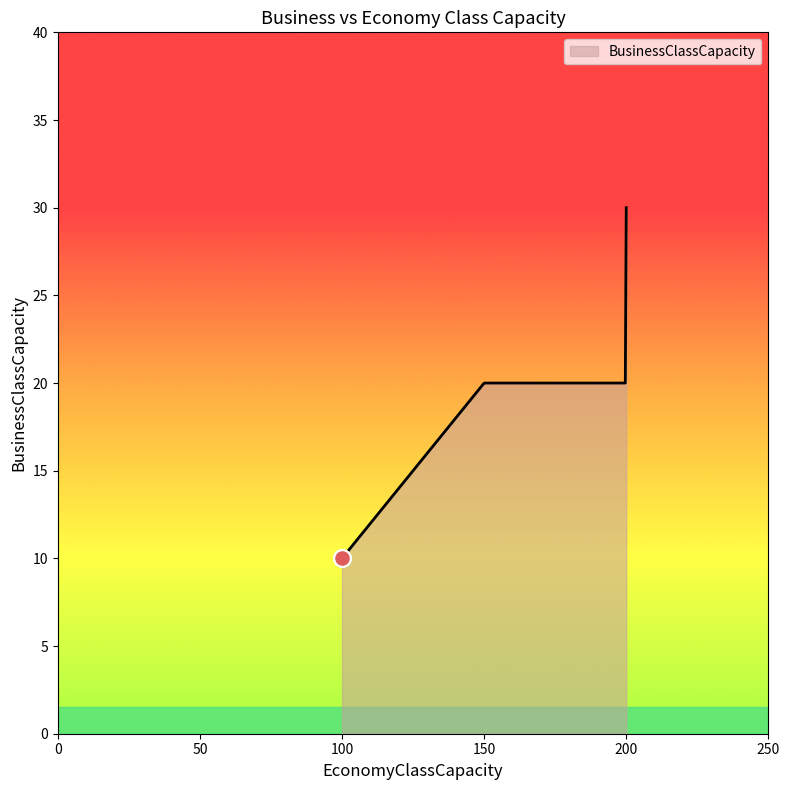

What is the maximum value shown in the chart?

30.0